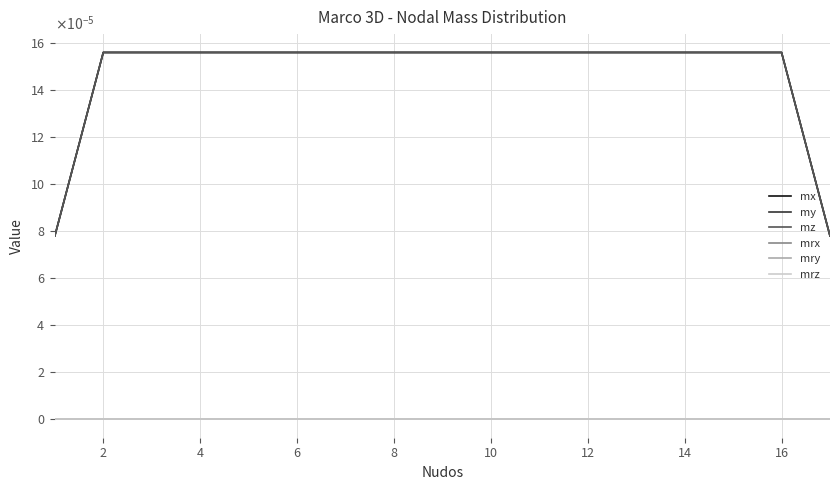

Does the chart display data point markers on the line(s)?

No